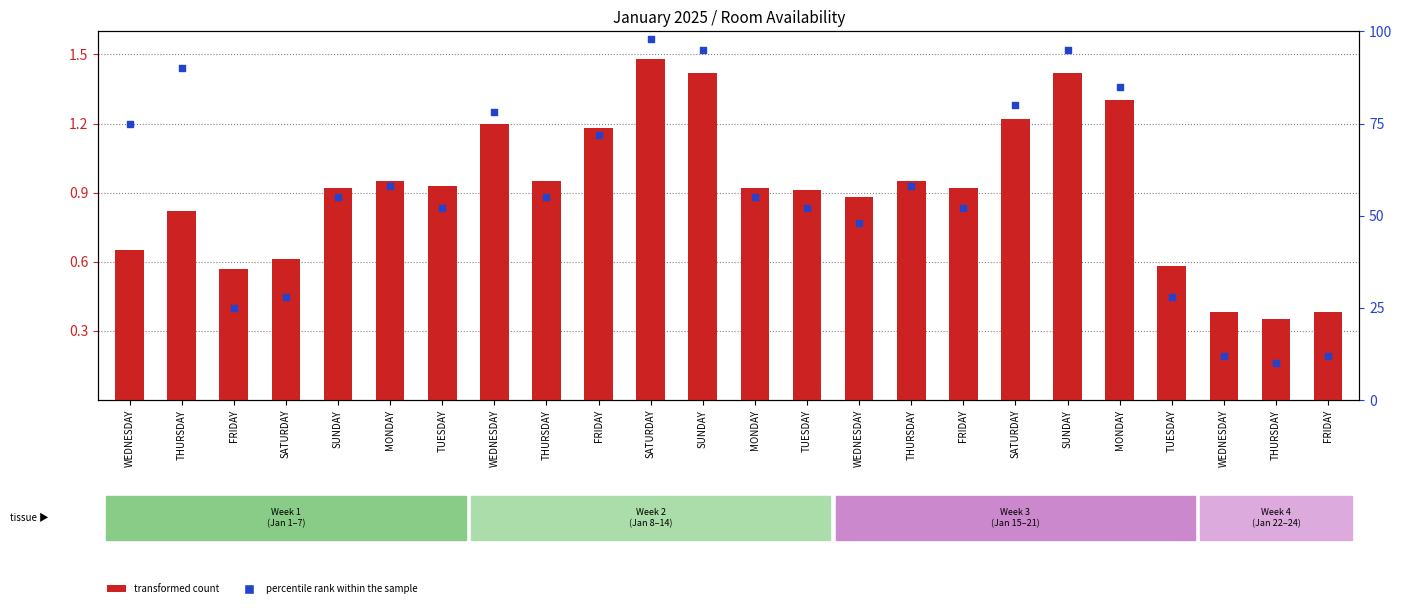

Which series has the largest Y range (max minus min)?

percentile rank within the sample